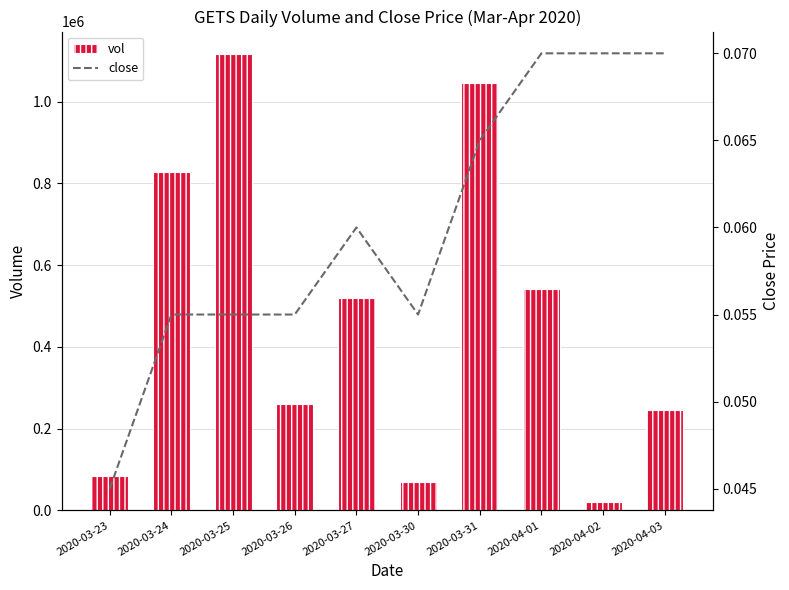

Is the value of vol at 2020-03-23 greater than the value of close at 2020-04-02?

Yes